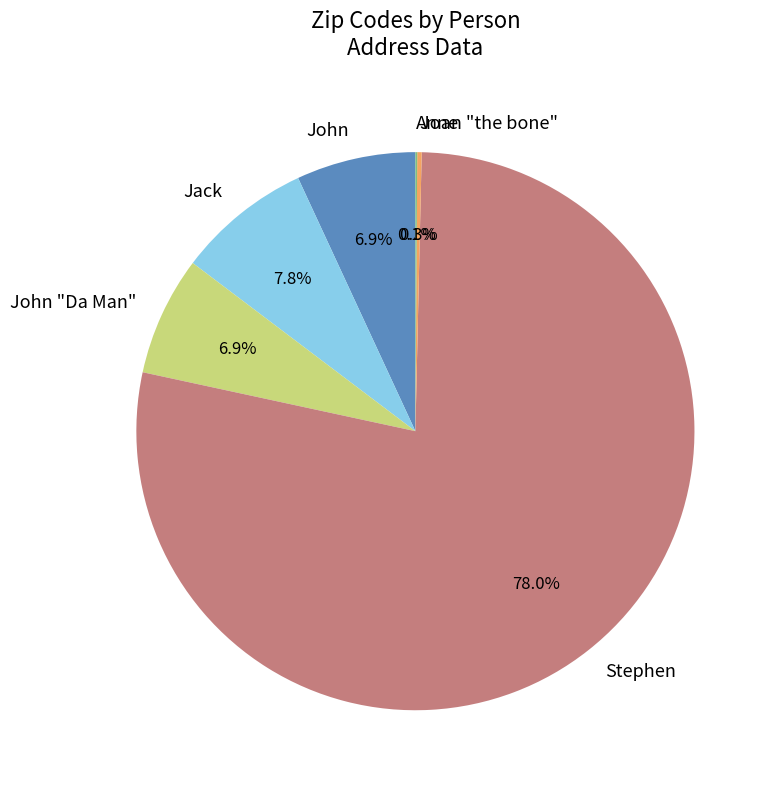

What percentage is NOT represented by Jack?

92.2%